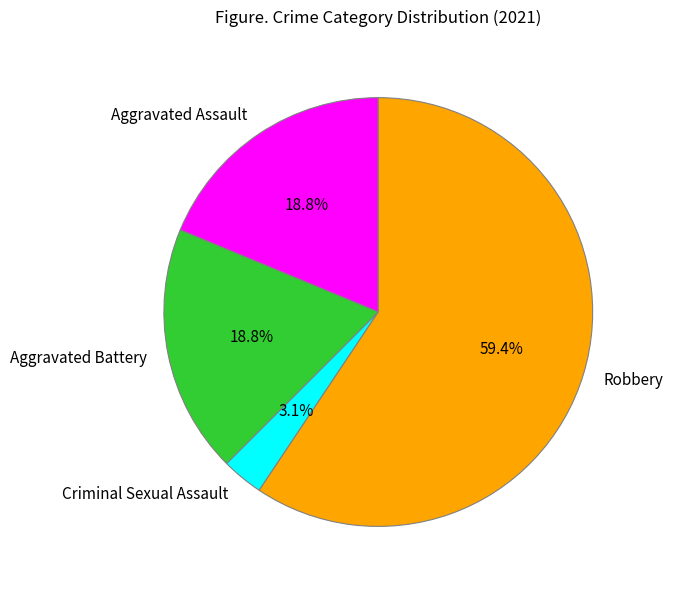

Is it true that Criminal Sexual Assault is 3% of the pie?

True